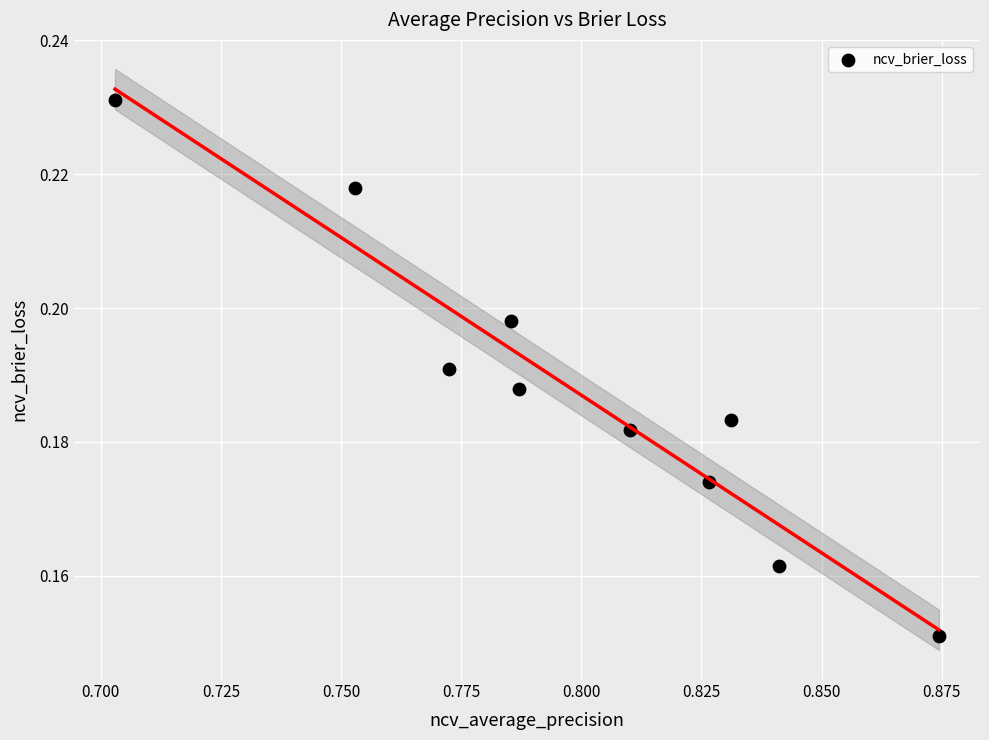

What is the average X value?

0.8